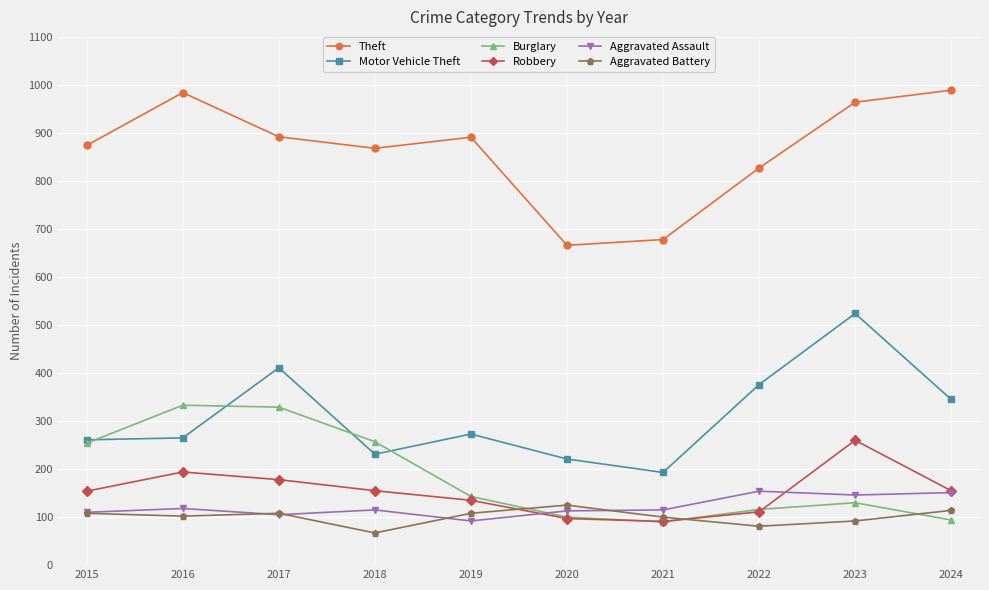

What is the average value of the Robbery series?

153